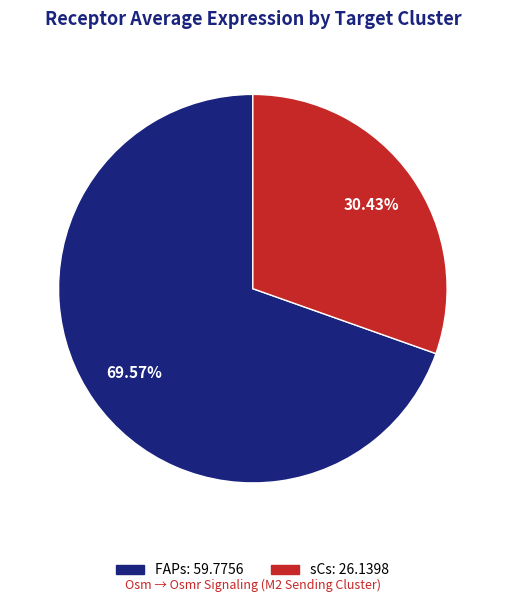

Approximately how many times larger is the value at FAPs compared to sCs?

2.3